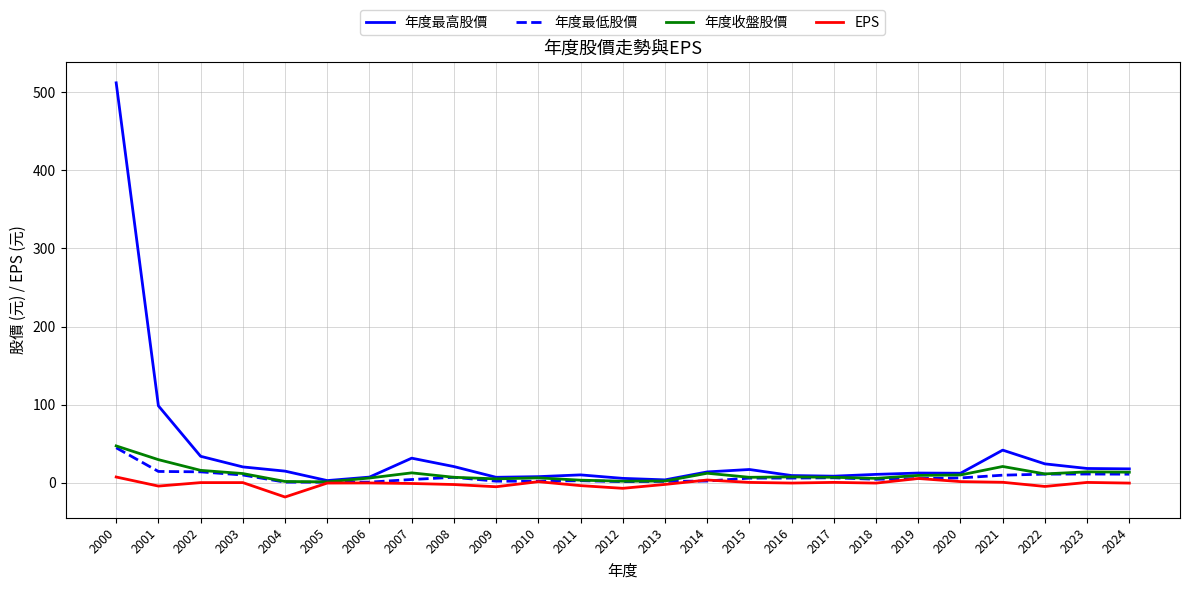

True or false: 年度最低股價 has a value of 7.0 at 2008.

True